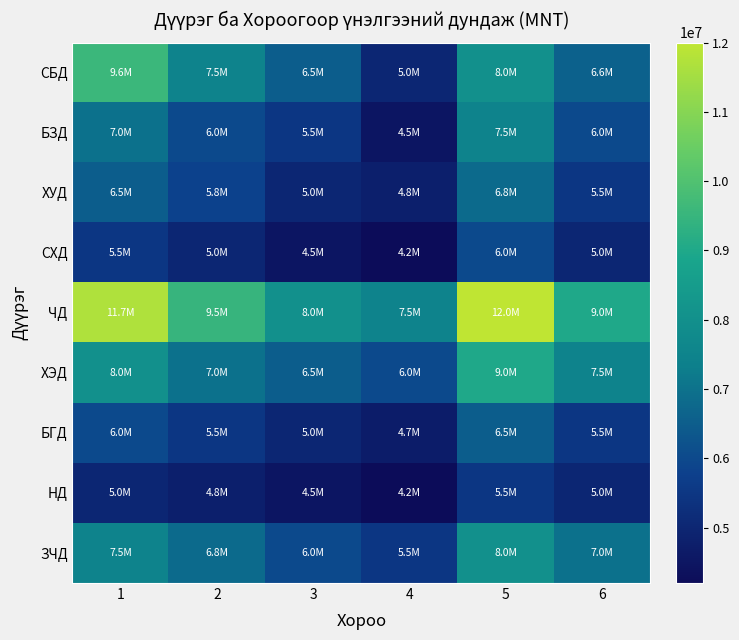

At which category does the chart reach its peak across all series?

5